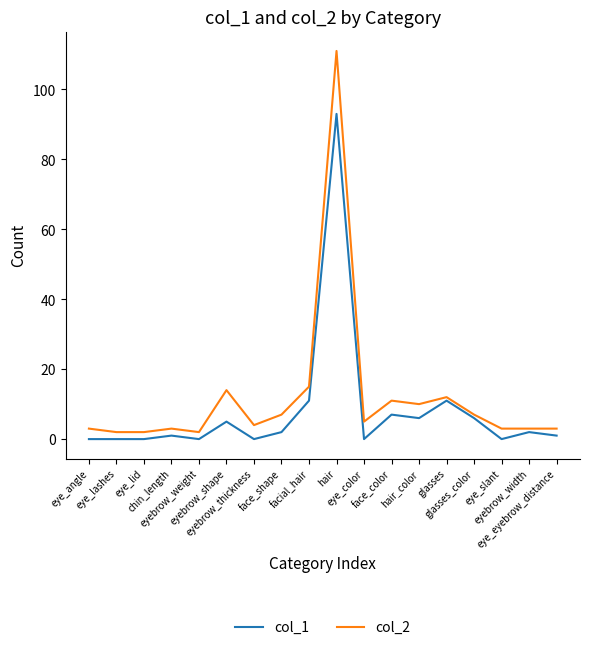

What is the maximum value shown in the chart?

111